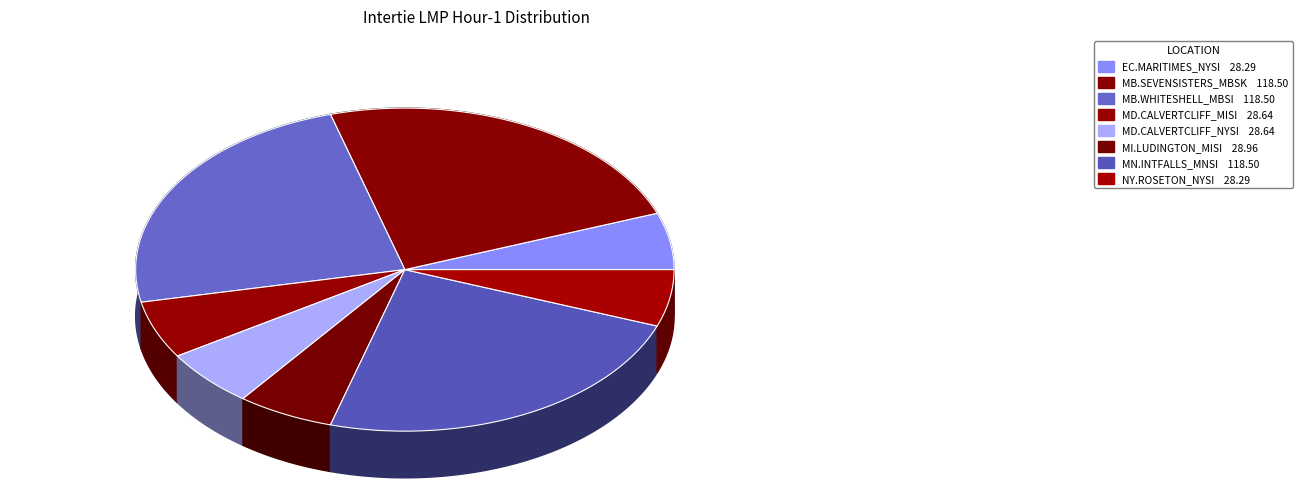

To the nearest percent, what portion does EC.MARITIMES_NYSI represent?

6%